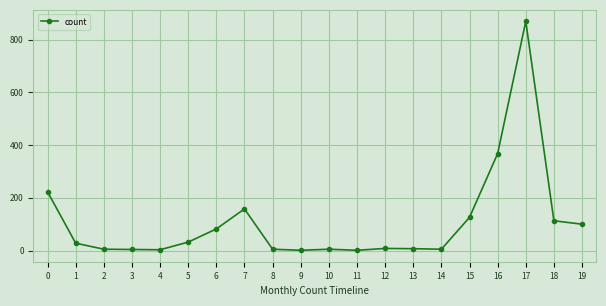

Does the chart have visible grid lines?

Yes